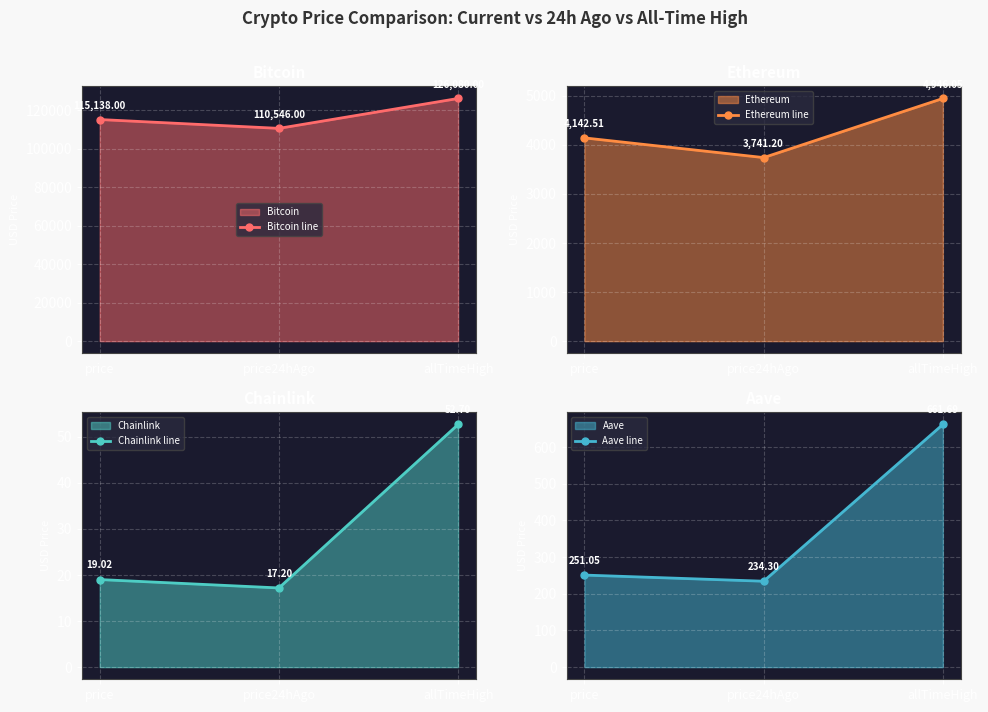

What is the sum of the Ethereum line values at allTimeHigh and price24hAgo?

8687.2